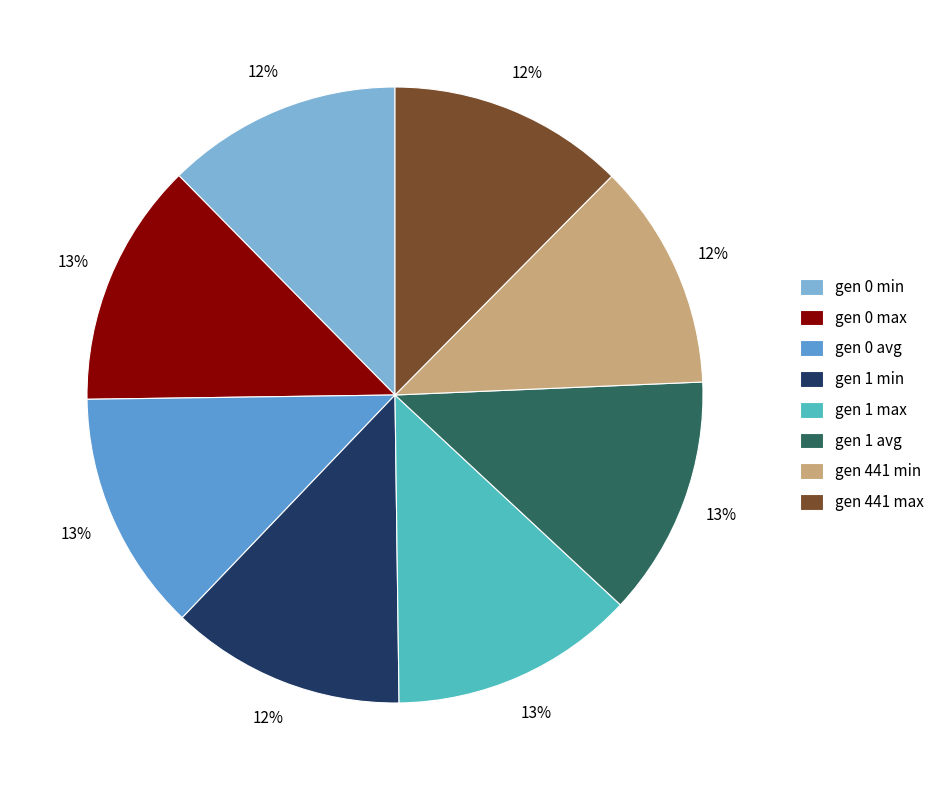

Between gen 441 min and gen 1 avg, which is larger?

gen 1 avg